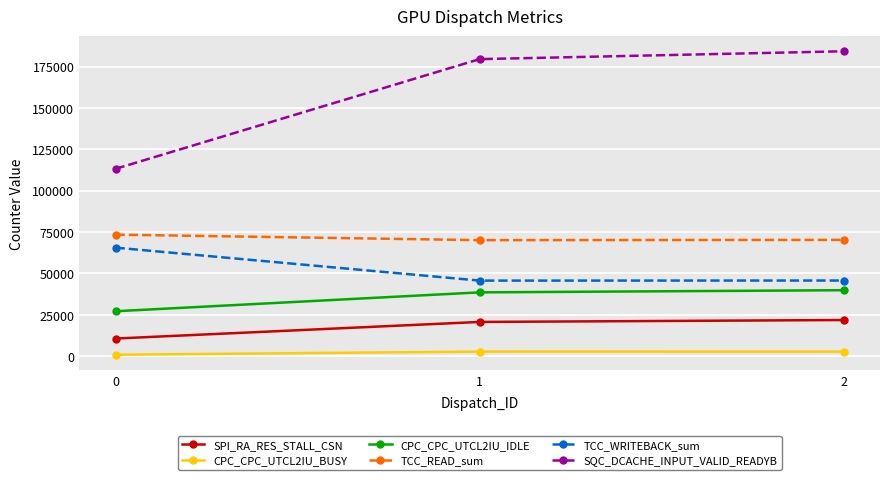

At how many categories does at least one series exceed 156261?

2